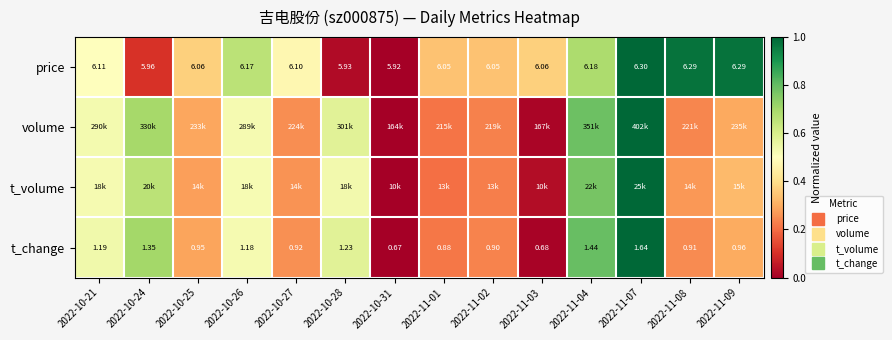

How many categories are shown in the chart?

14